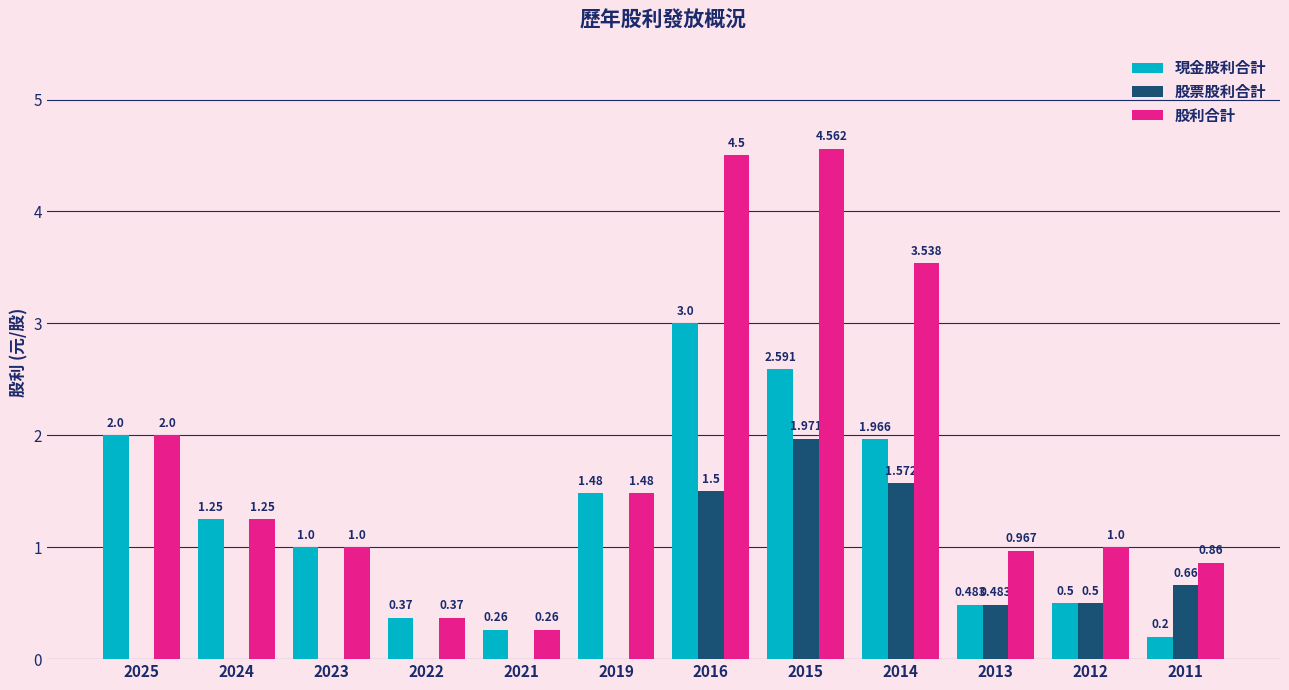

Which series has the largest total across all categories?

股利合計